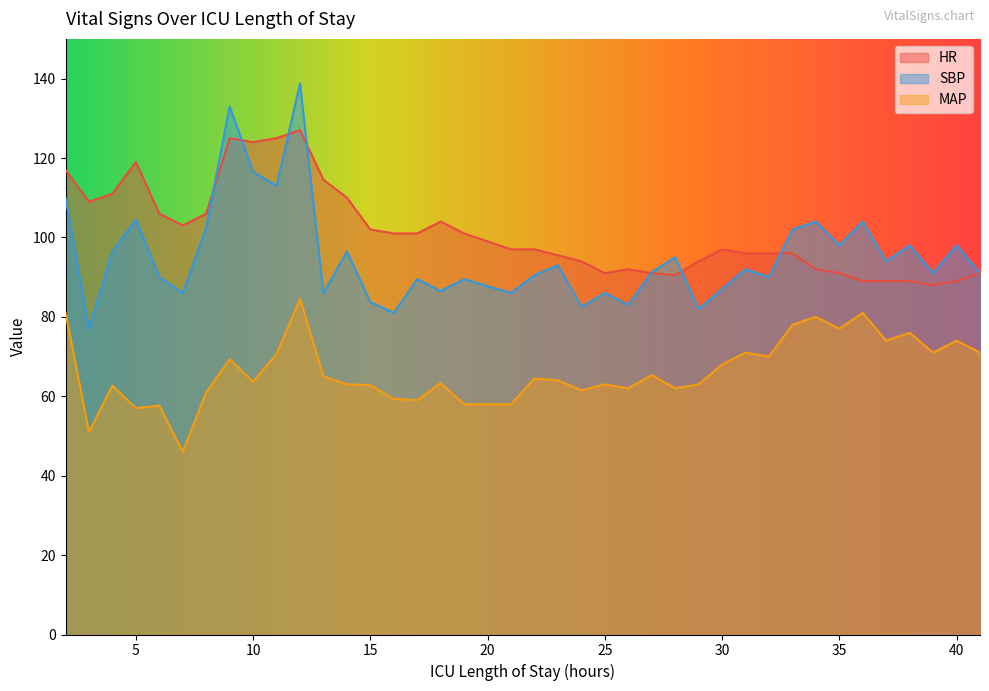

Does the chart display data point markers on the line(s)?

No